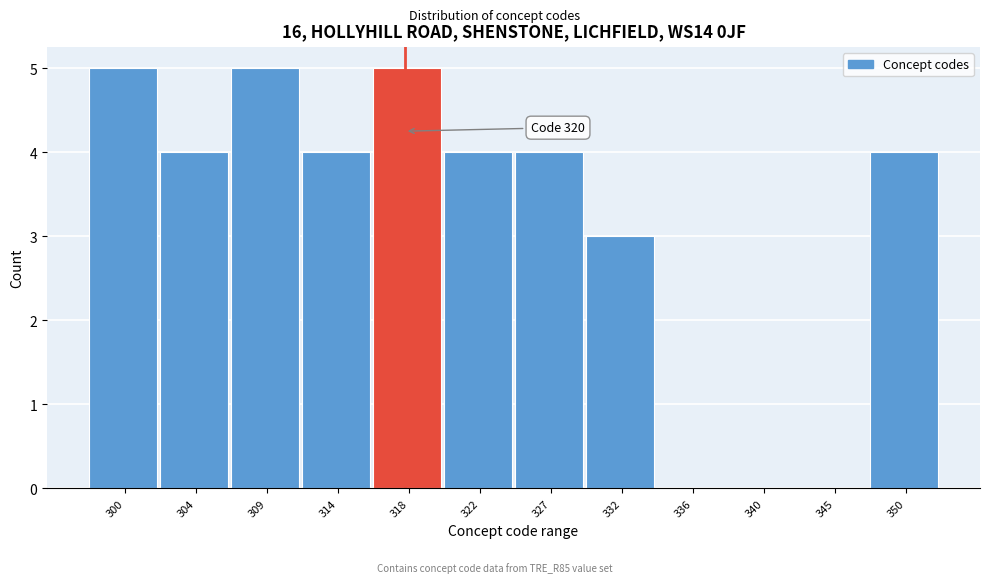

Reading right to left, transcribe all the data shown in this chart.

350=4	345=0	340=0	336=0	332=3	327=4	322=4	318=5	314=4	309=5	304=4	300=5